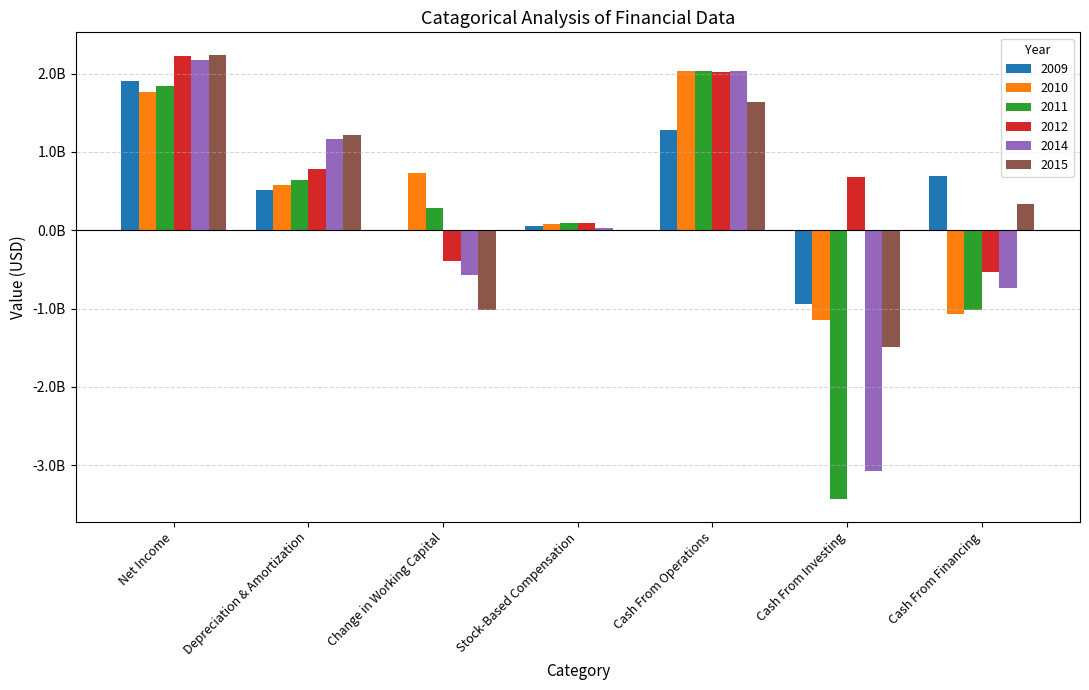

Where does the 2011 series first go above 289719626?

Net Income